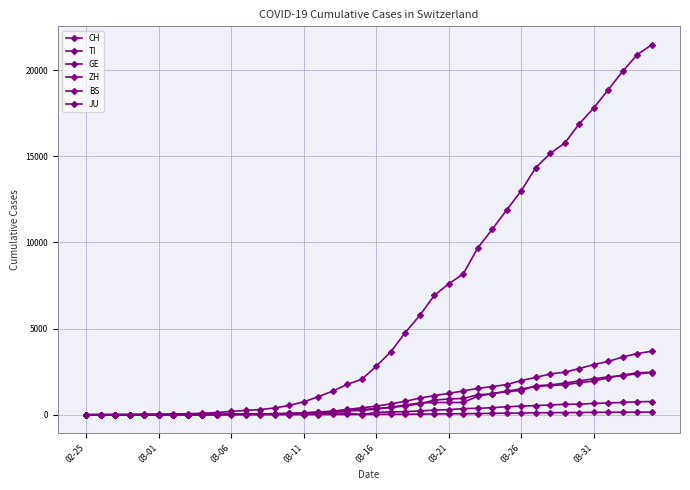

How many data points does each series have?

40